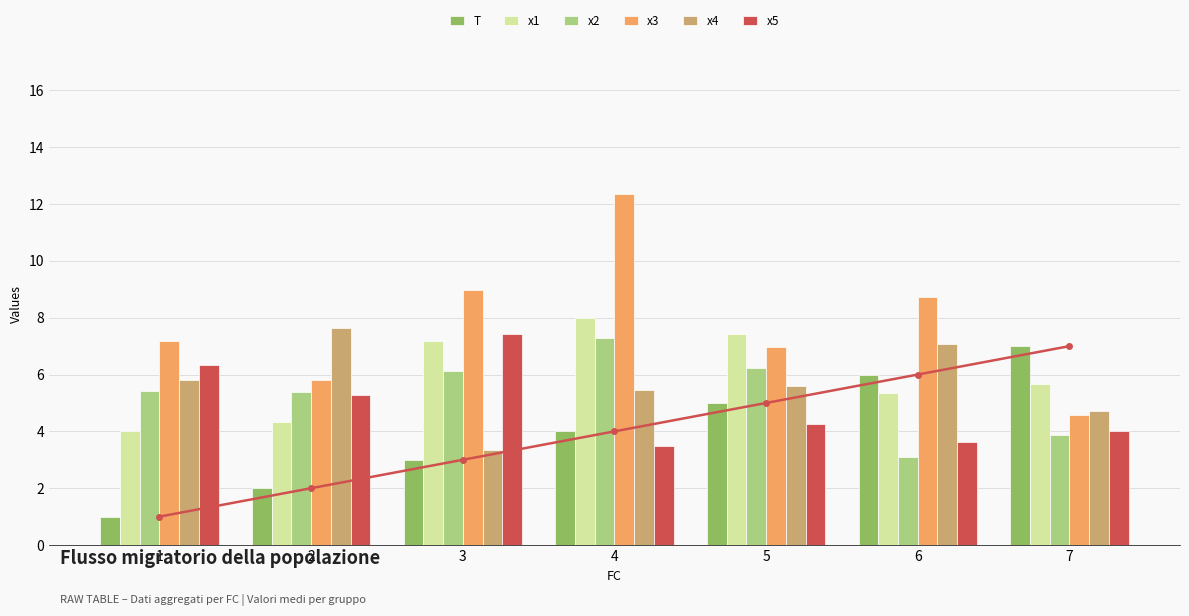

Reading left to right, what are all the values shown in this chart?

T: 1.0	2.0	3.0	4.0	5.0	6.0	7.0
x1: 4.0	4.3	7.2	8.0	7.4	5.3	5.7
x2: 5.4	5.4	6.1	7.3	6.2	3.1	3.9
x3: 7.2	5.8	9.0	12.4	7.0	8.7	4.6
x4: 5.8	7.7	3.3	5.5	5.6	7.1	4.7
x5: 6.3	5.3	7.4	3.5	4.3	3.6	4.0